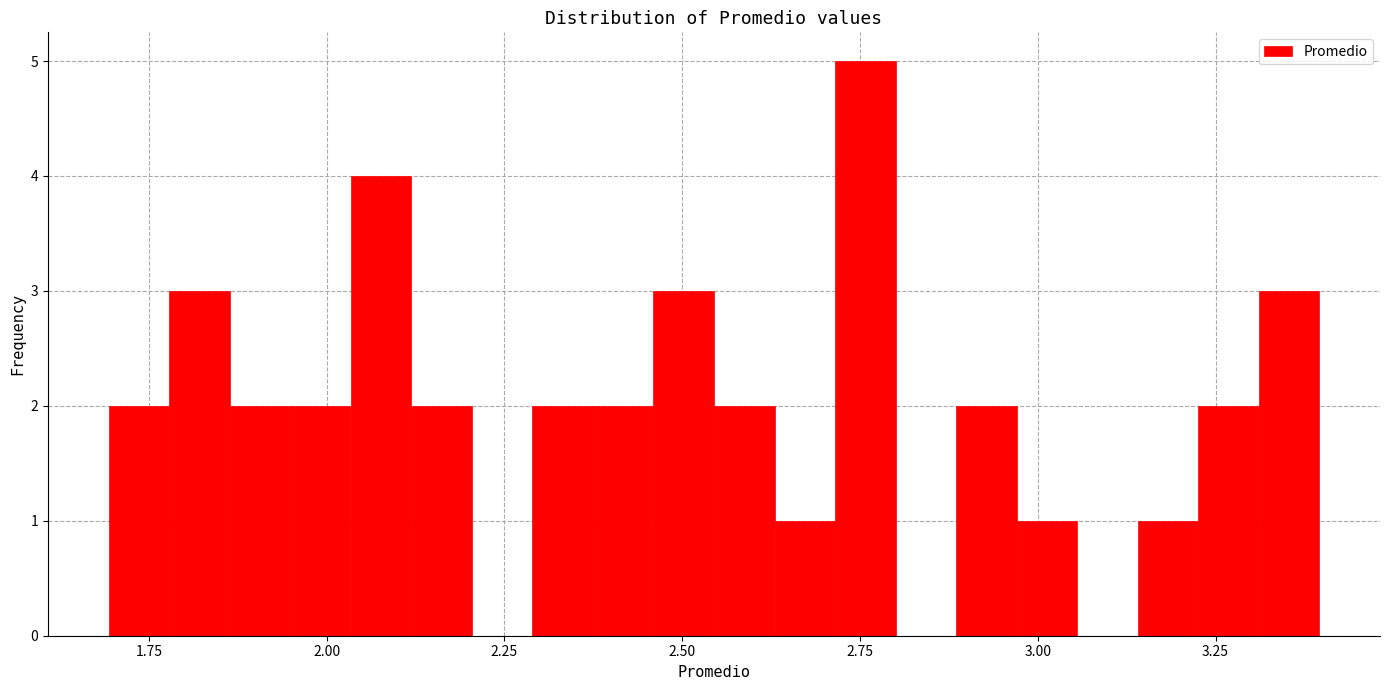

Around what value on the x-axis is the tallest bar? Give the approximate position of its centre, as read against the axis.

2.75